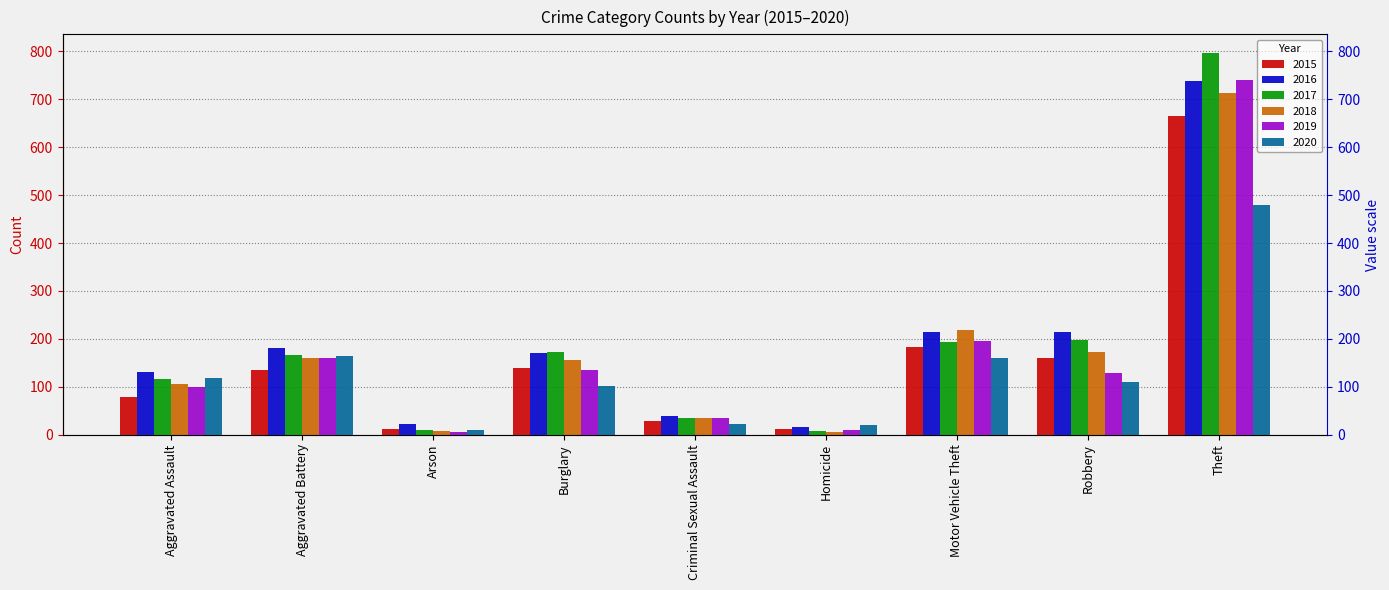

Reading left to right, list all the values displayed in this chart.

2015: Aggravated Assault=78	Aggravated Battery=135	Arson=11	Burglary=139	Criminal Sexual Assault=28	Homicide=11	Motor Vehicle Theft=182	Robbery=161	Theft=666
2016: Aggravated Assault=130	Aggravated Battery=180	Arson=23	Burglary=170	Criminal Sexual Assault=38	Homicide=16	Motor Vehicle Theft=214	Robbery=215	Theft=738
2017: Aggravated Assault=117	Aggravated Battery=167	Arson=10	Burglary=173	Criminal Sexual Assault=34	Homicide=8	Motor Vehicle Theft=194	Robbery=197	Theft=796
2018: Aggravated Assault=105	Aggravated Battery=160	Arson=7	Burglary=155	Criminal Sexual Assault=34	Homicide=5	Motor Vehicle Theft=218	Robbery=173	Theft=713
2019: Aggravated Assault=100	Aggravated Battery=159	Arson=6	Burglary=134	Criminal Sexual Assault=34	Homicide=10	Motor Vehicle Theft=195	Robbery=129	Theft=741
2020: Aggravated Assault=118	Aggravated Battery=164	Arson=9	Burglary=102	Criminal Sexual Assault=23	Homicide=21	Motor Vehicle Theft=159	Robbery=109	Theft=480